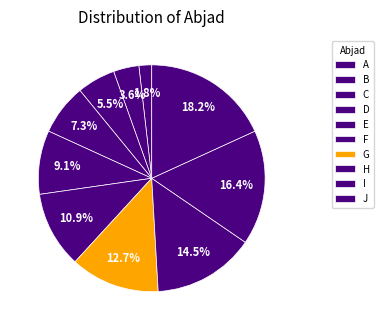

What percentage is the G slice, to the nearest percent?

13%